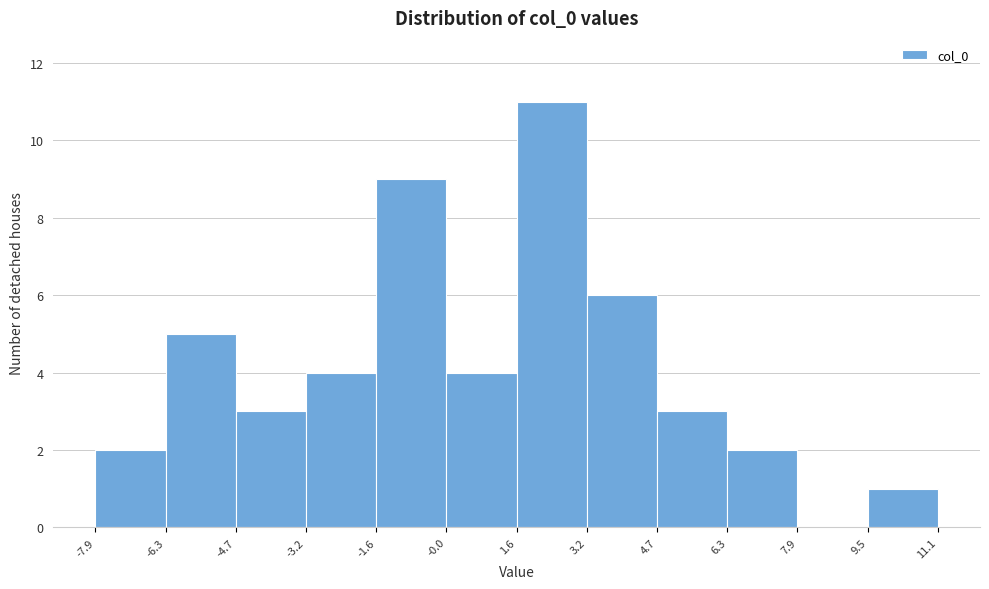

Over which range of the x-axis is the bar tallest?

1.6 to 3.2